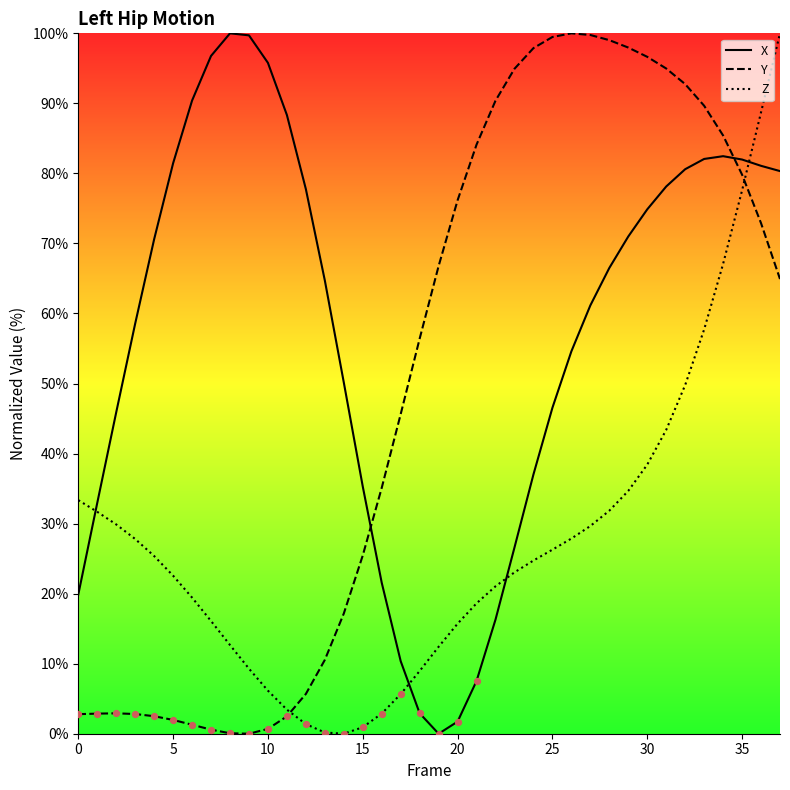

What is the total value across all series at 30?

209.9